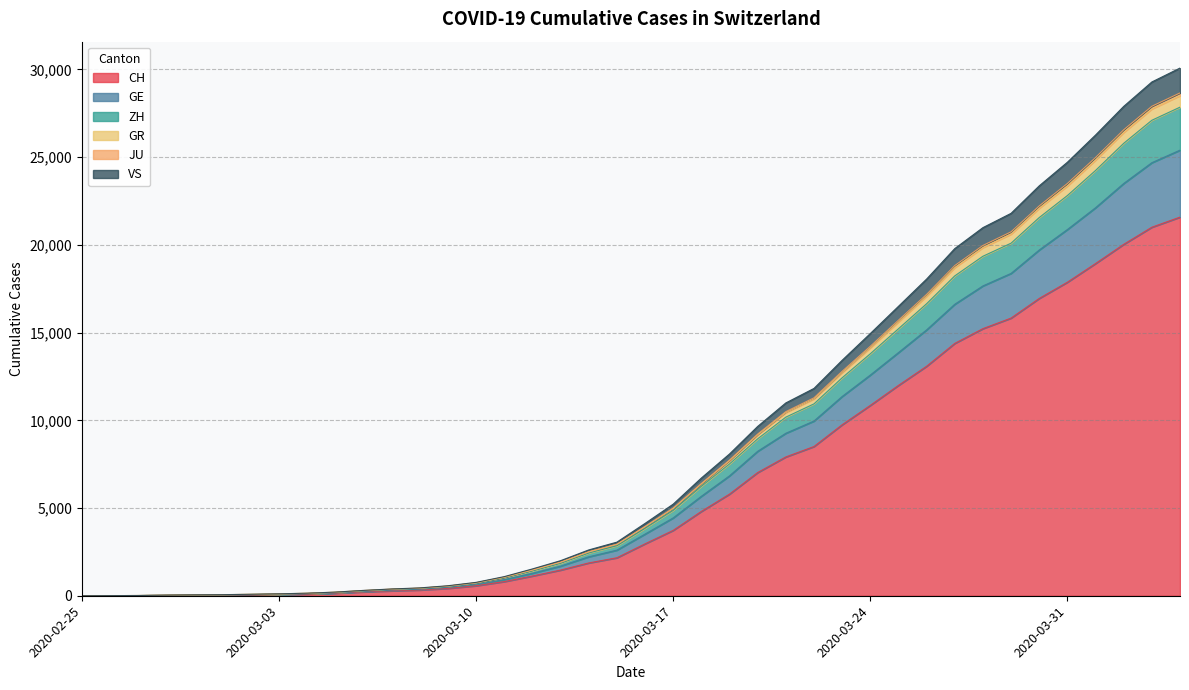

At which label does JU reach its minimum?

2020-02-25